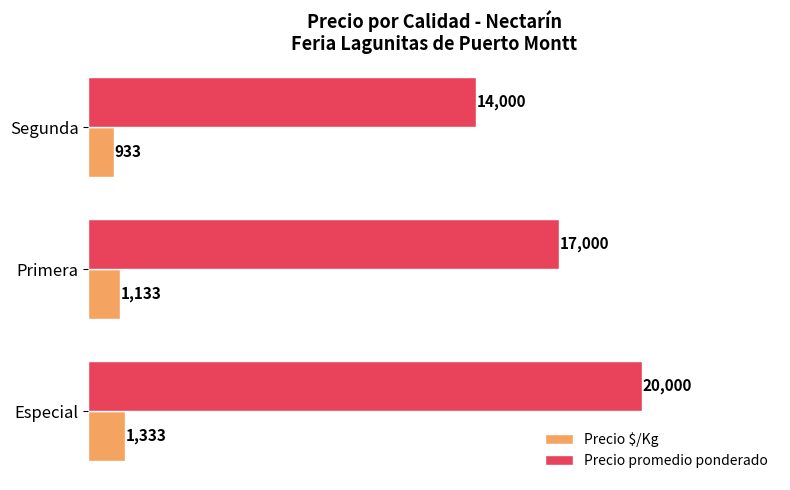

What is the difference between the Precio $/Kg values at Primera and Segunda?

200